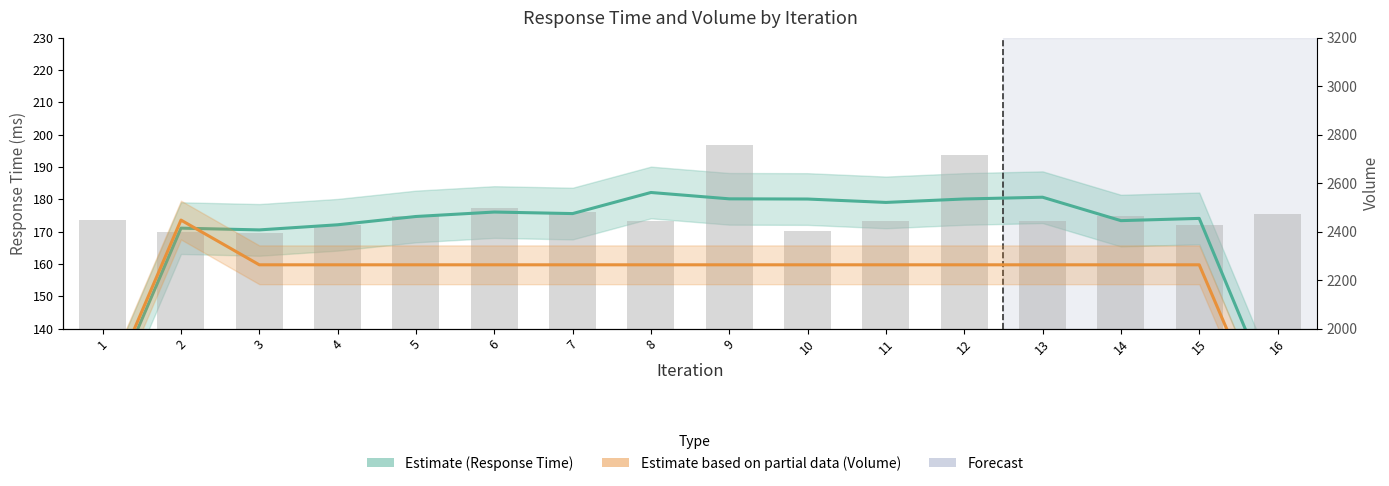

Reading right to left, extract all data points from this chart.

Response Time ms (smoothed): 115.8	174.1	173.4	180.7	180.1	179.1	180.1	180.2	182.1	175.6	176.1	174.7	172.1	170.5	171.1	114.5
Volume (smoothed): 1508.8	2263.2	2263.2	2263.2	2263.2	2263.2	2263.2	2263.2	2263.2	2263.2	2263.2	2263.2	2263.2	2263.2	2447.7	1693.3